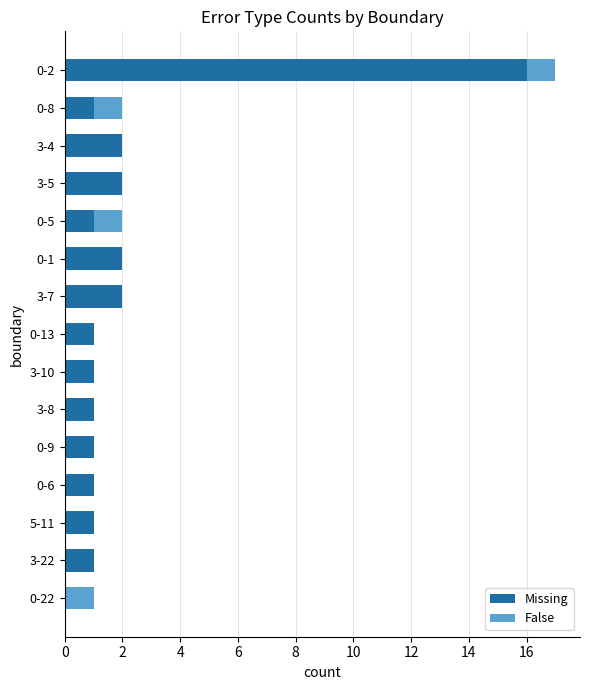

Which category has the highest value in the Missing series?

0-2